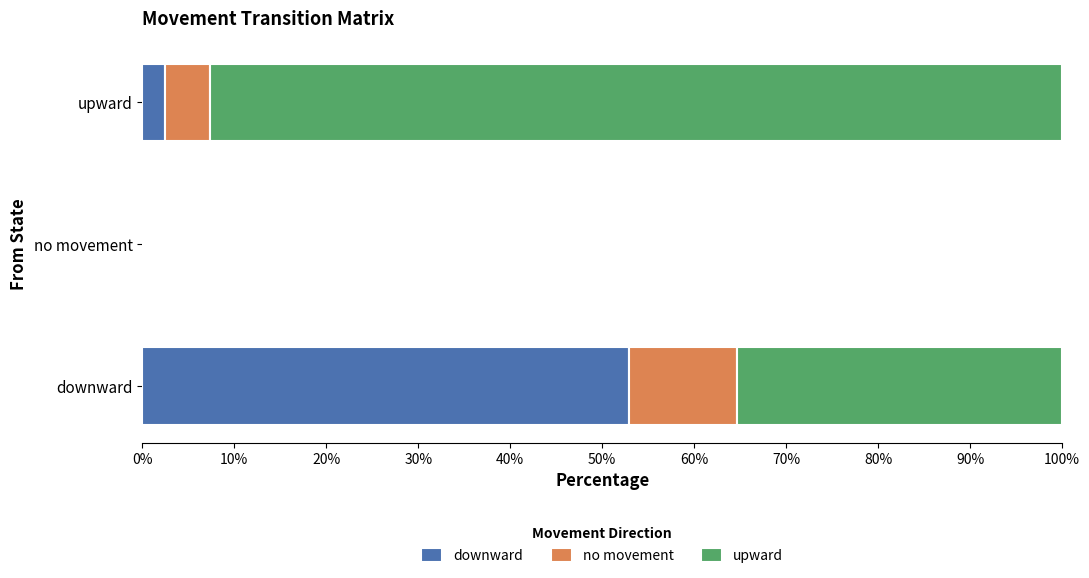

The downward series shows 30.2 at downward. True or false?

False